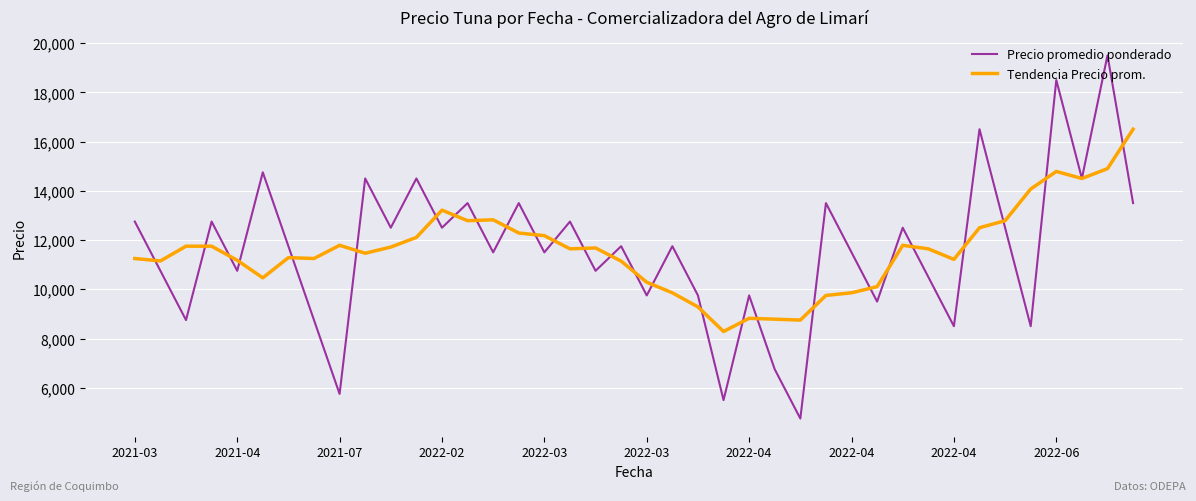

True or false: Tendencia Precio prom. and Precio promedio ponderado intersect in this chart.

True